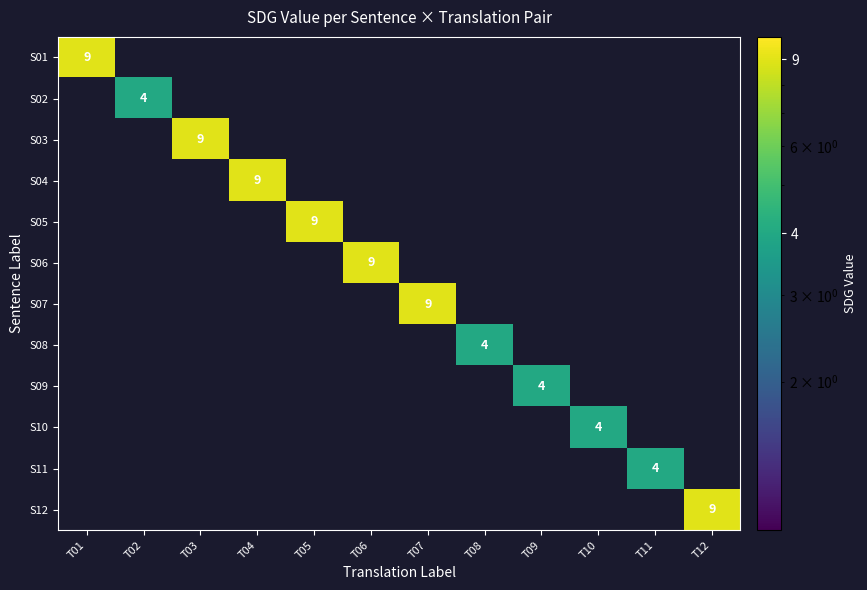

At how many categories does at least one series exceed 8?

7